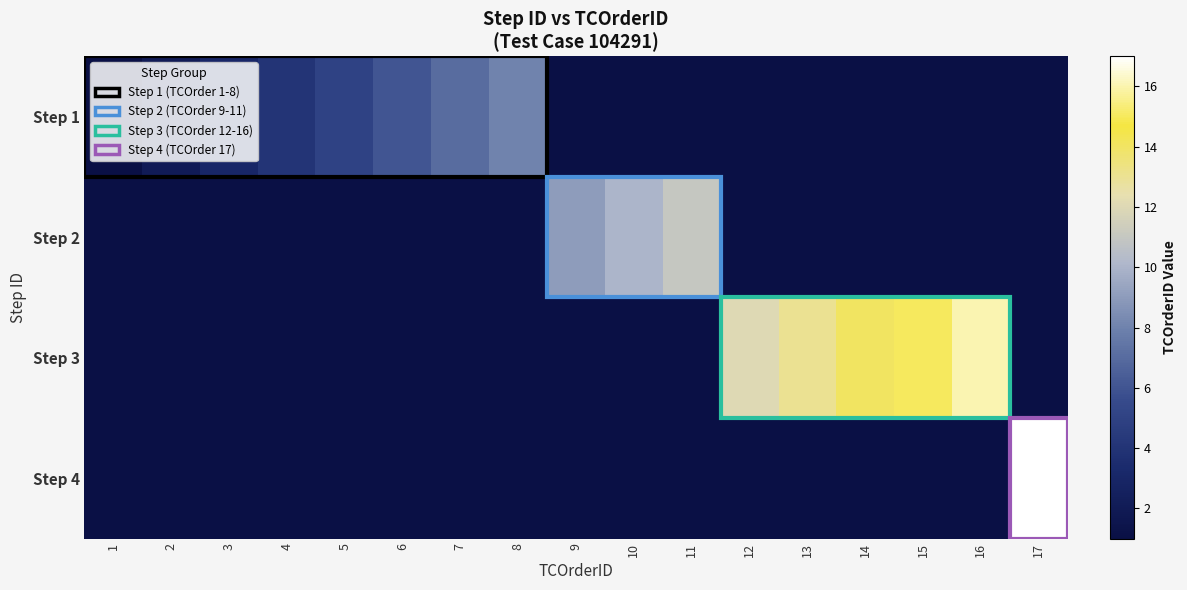

Which series changed the most between 2 and 6?

Step 1